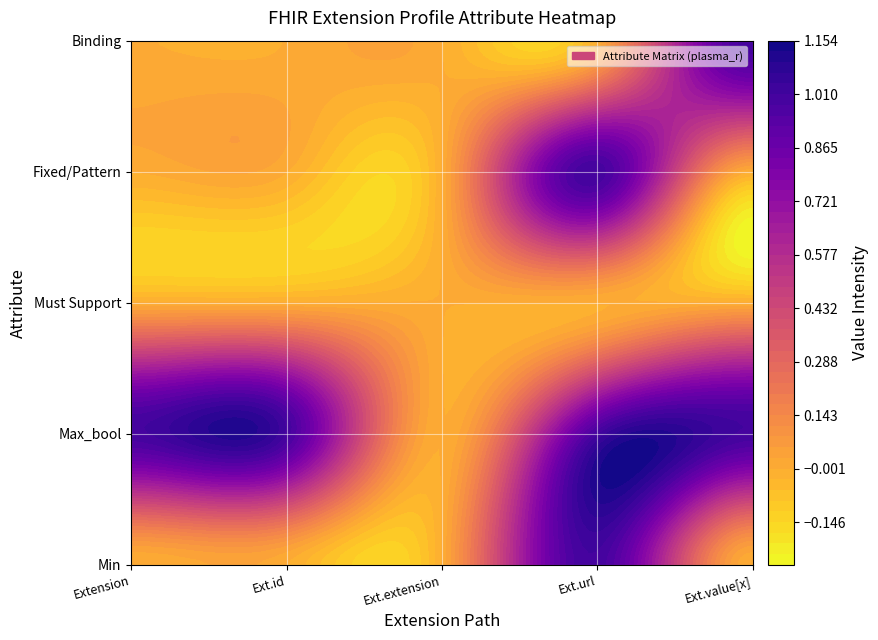

What is the difference between the Extension values at 1 and 3?

1